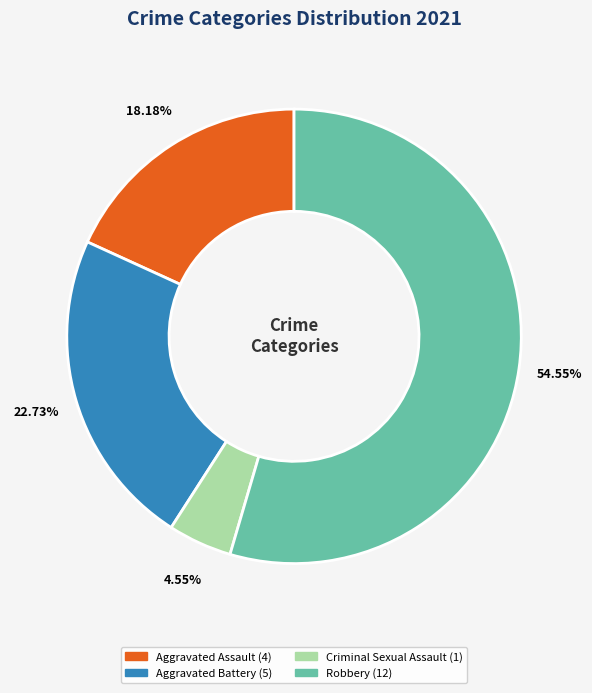

Does any single category account for the majority?

Yes